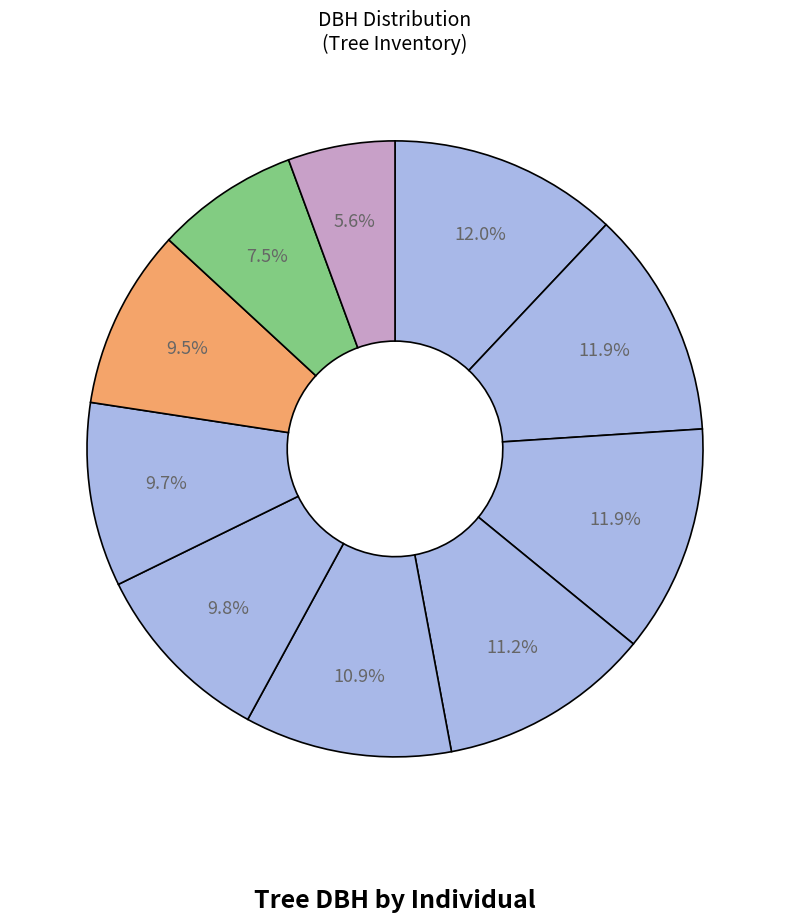

Count the number of slices in the pie.

10